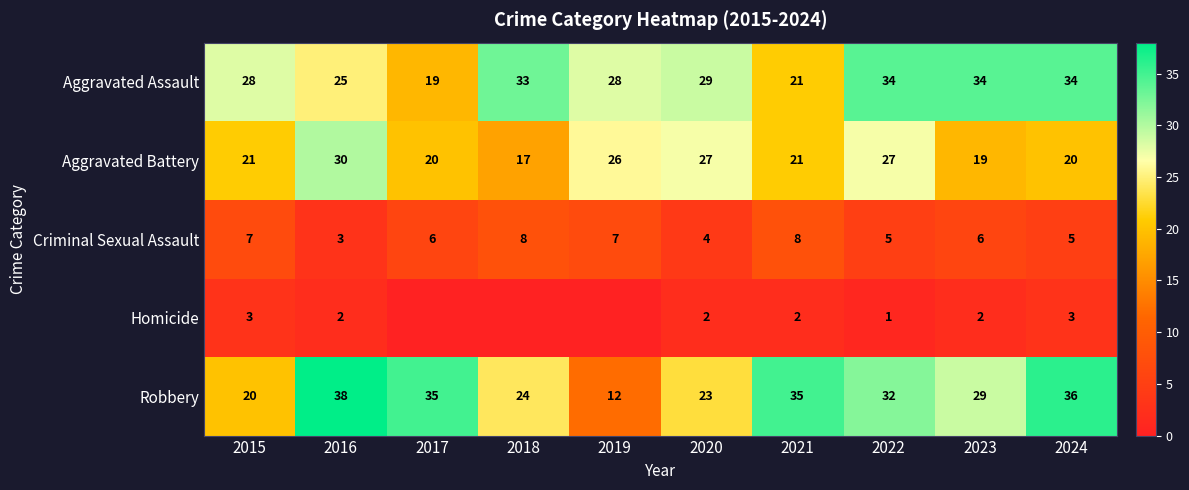

What is the sum of all Robbery values?

284